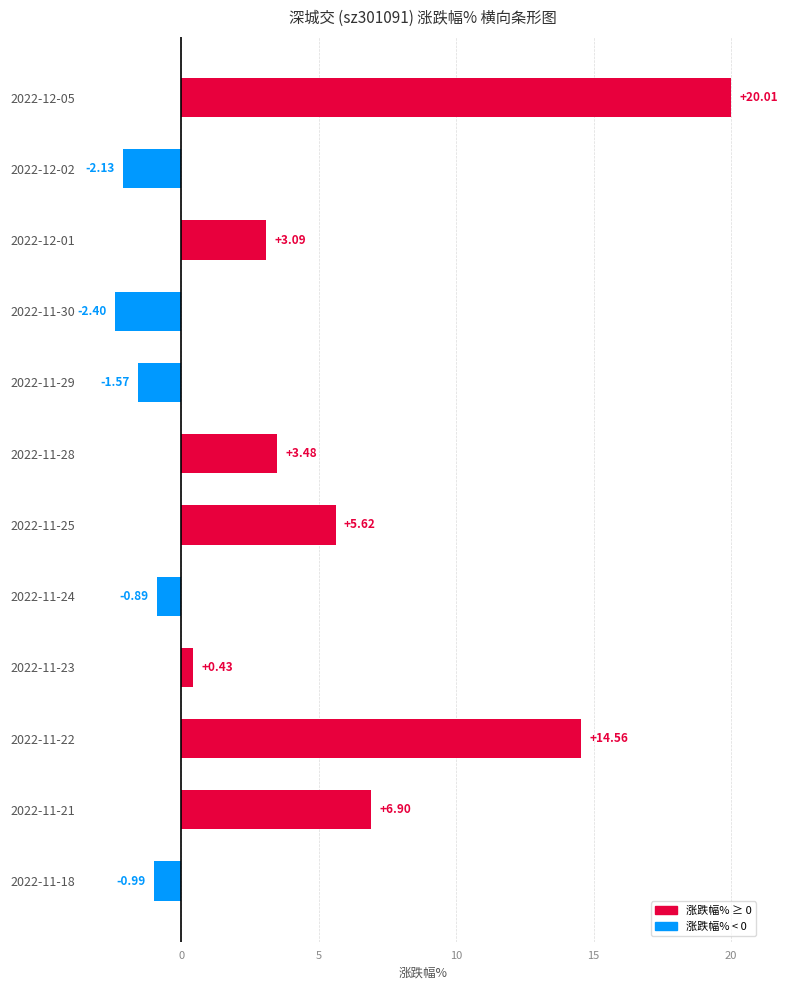

List the labels in order of value, largest first.

2022-12-05, 2022-11-22, 2022-11-21, 2022-11-25, 2022-11-28, 2022-12-01, 2022-11-23, 2022-11-24, 2022-11-18, 2022-11-29, 2022-12-02, 2022-11-30